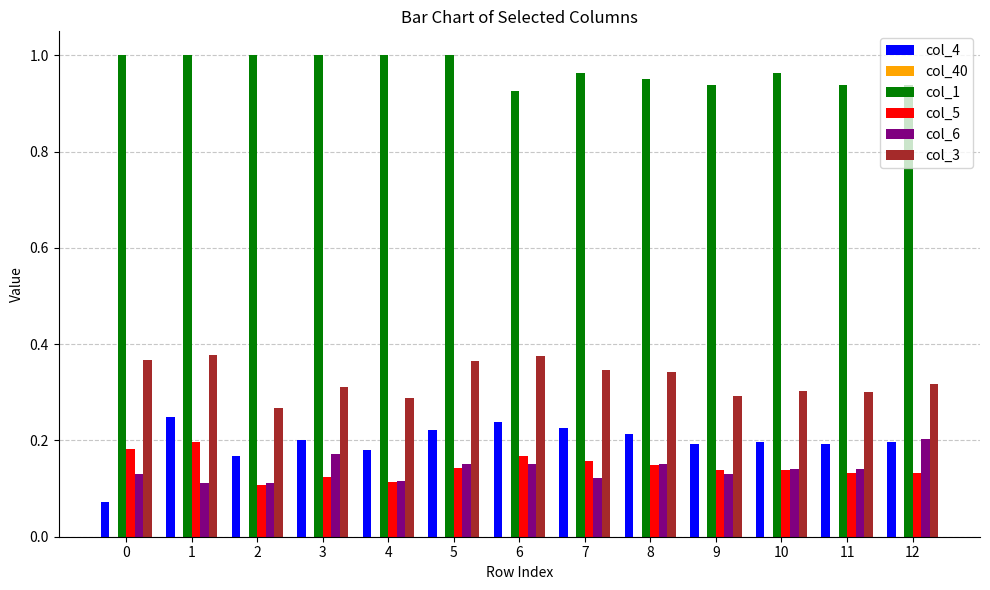

What is the sum of all col_1 values?

12.6